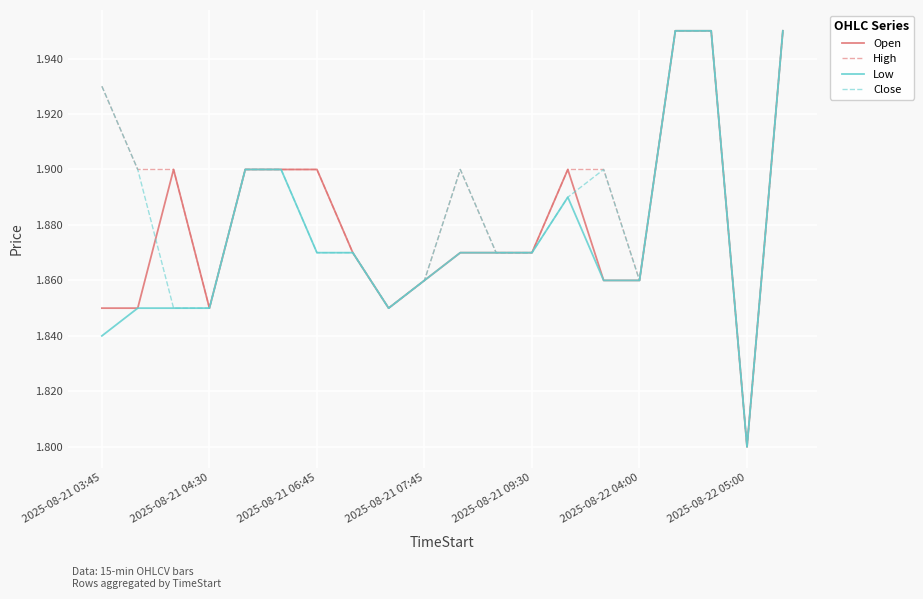

How many distinct data groups are displayed?

4